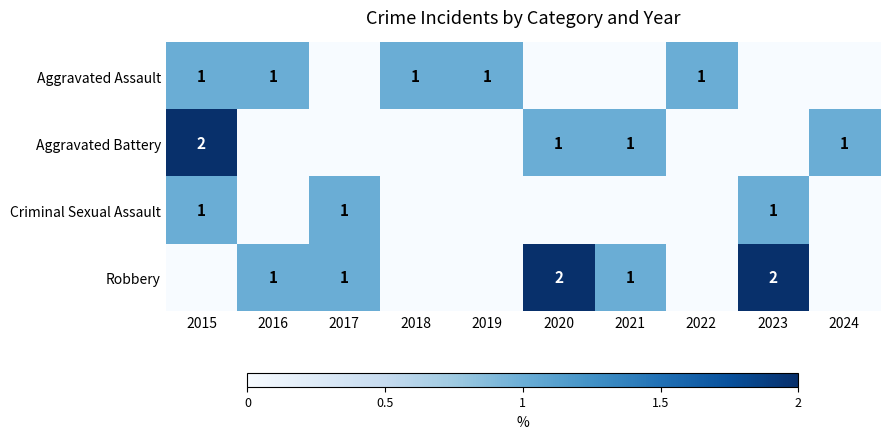

The Criminal Sexual Assault series shows 1 at 2023. True or false?

True